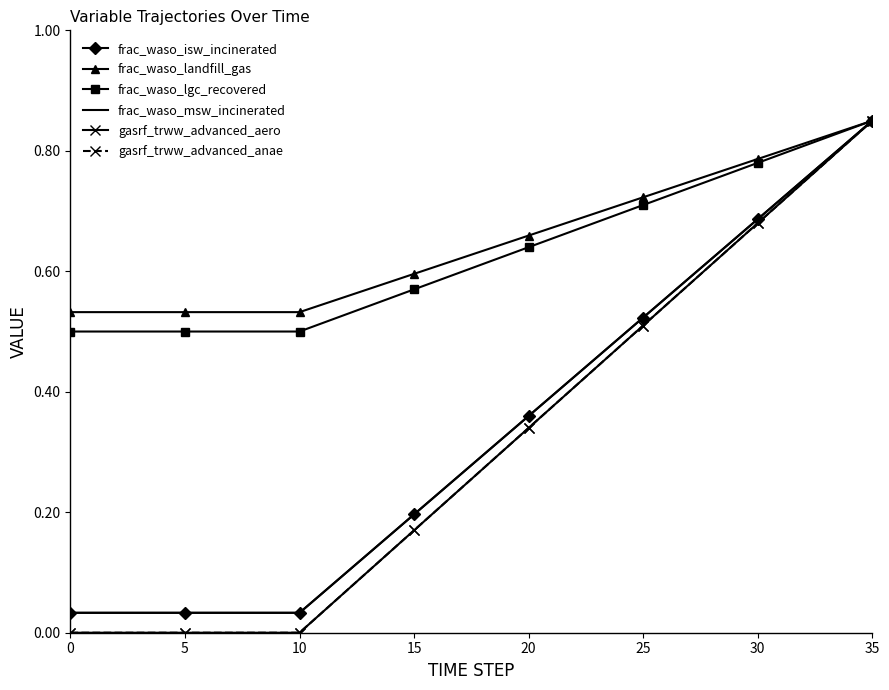

What are all the series names shown in the legend?

frac_waso_isw_incinerated, frac_waso_landfill_gas, frac_waso_lgc_recovered, frac_waso_msw_incinerated, gasrf_trww_advanced_aero, gasrf_trww_advanced_anae